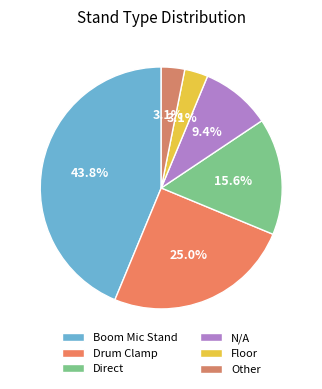

How many slices are in this pie chart?

6